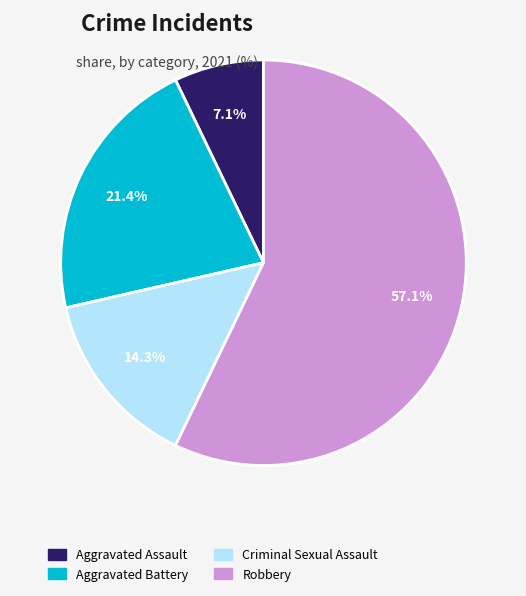

To the nearest percent, what portion does Aggravated Battery represent?

21%